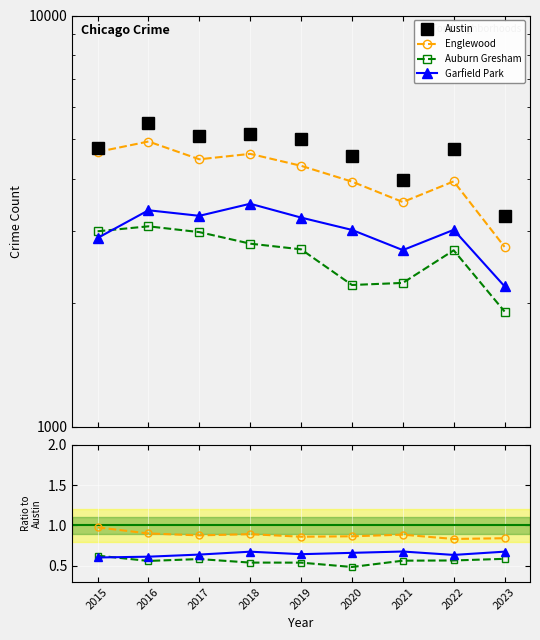

What is the value of the Garfield Park point at the 9th from the left?

0.7